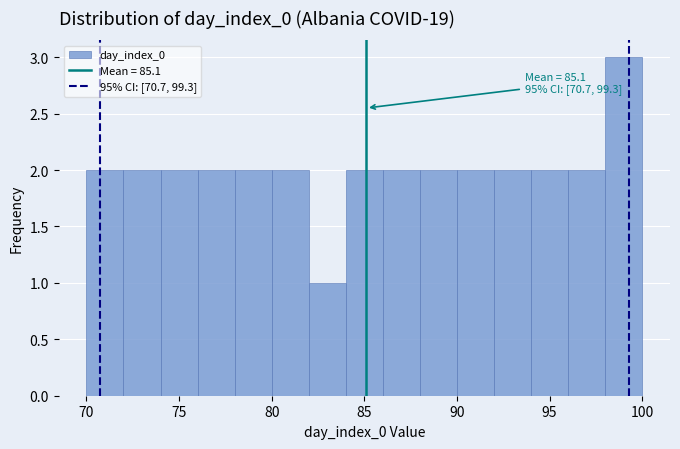

Which range on the x-axis has the tallest bar?

98 to 100